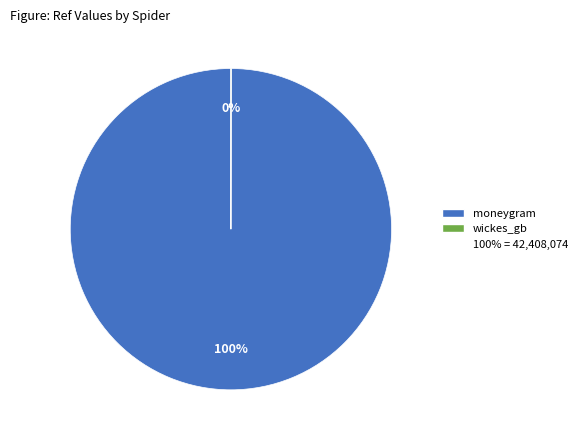

Does any single category account for the majority?

Yes